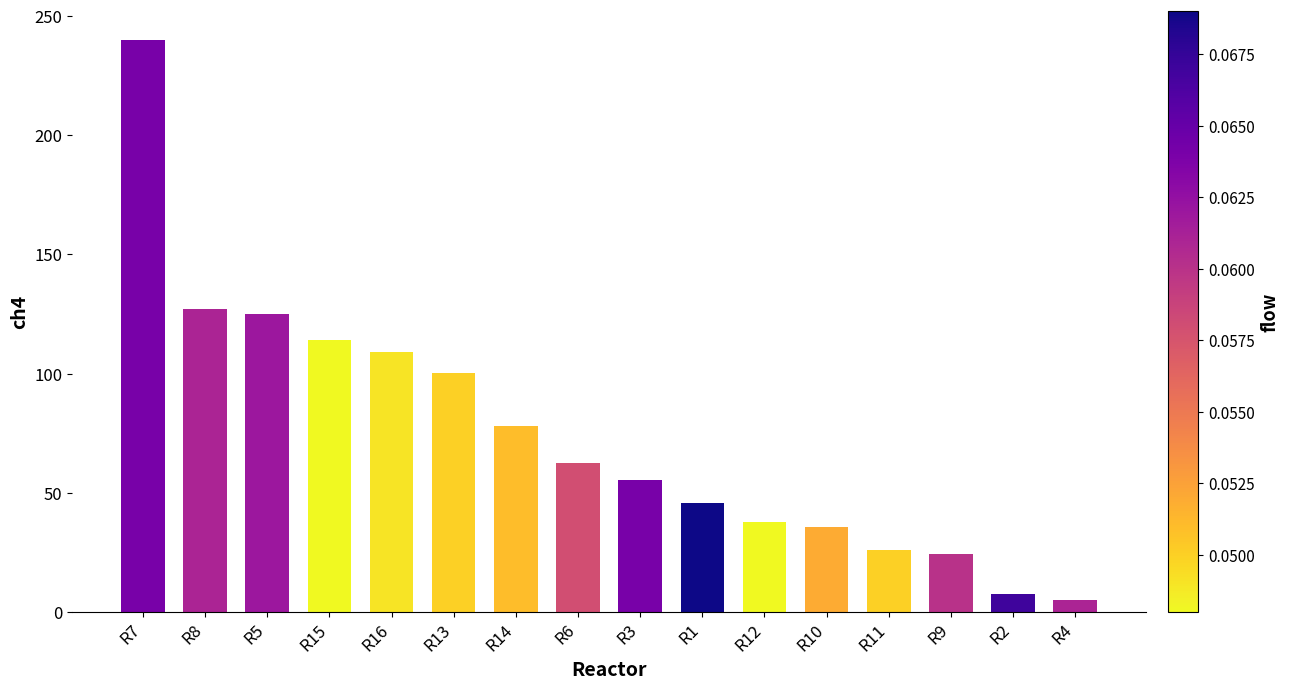

The value at R8 is 126.9. True or false?

True